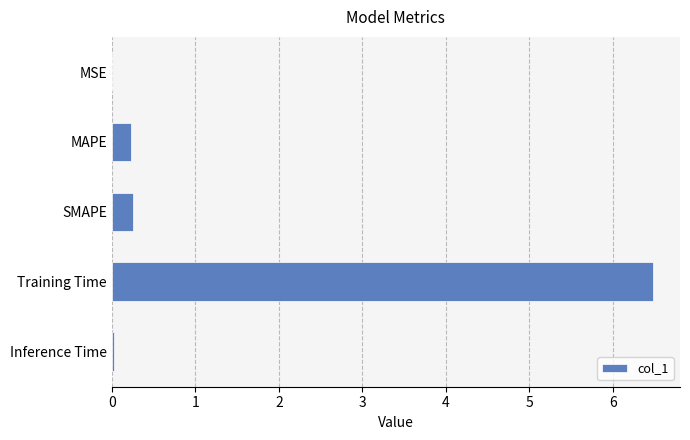

Between Training Time and SMAPE, which is larger?

Training Time